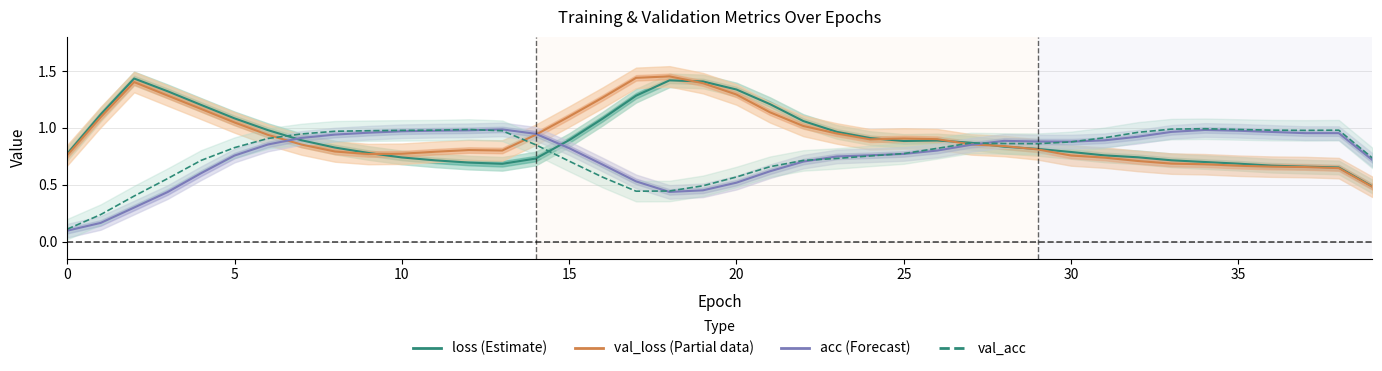

Which has a higher value, 25 or 27?

25